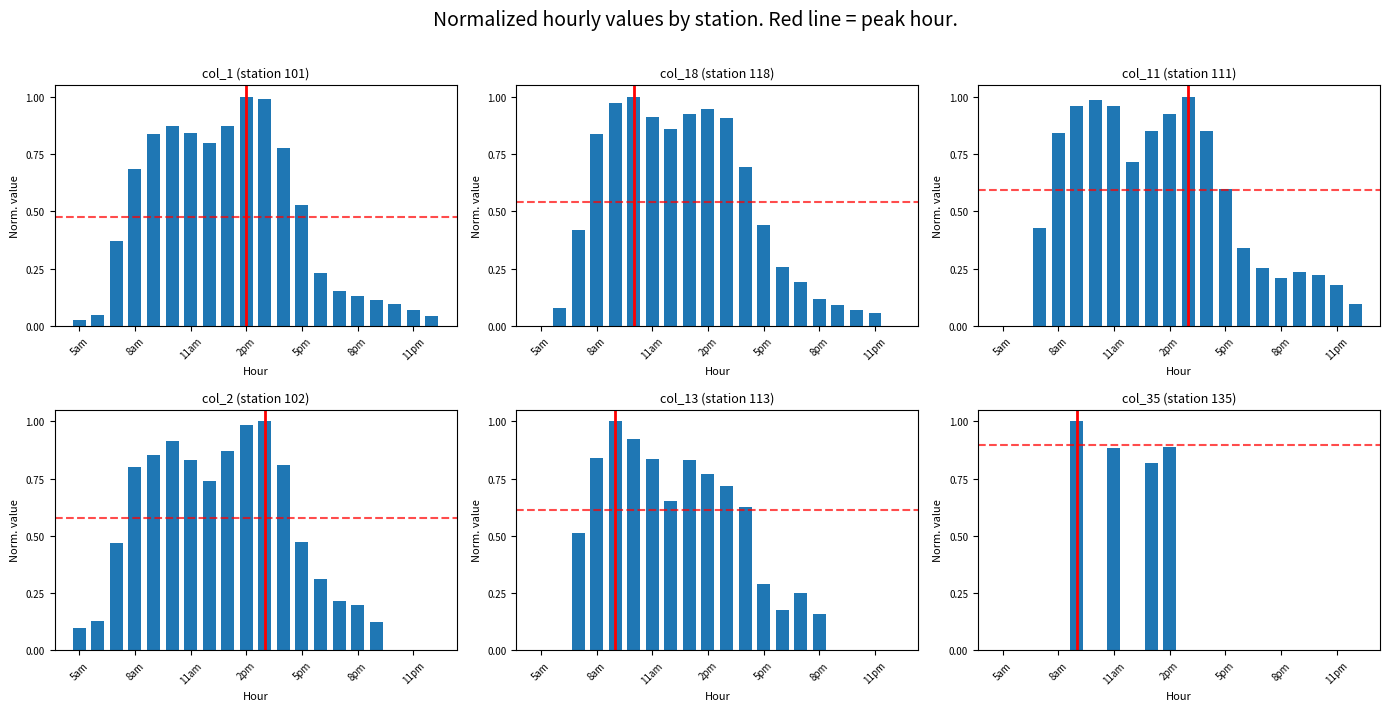

What is the value of the col_1 bar at the 11th from the left?

1.0